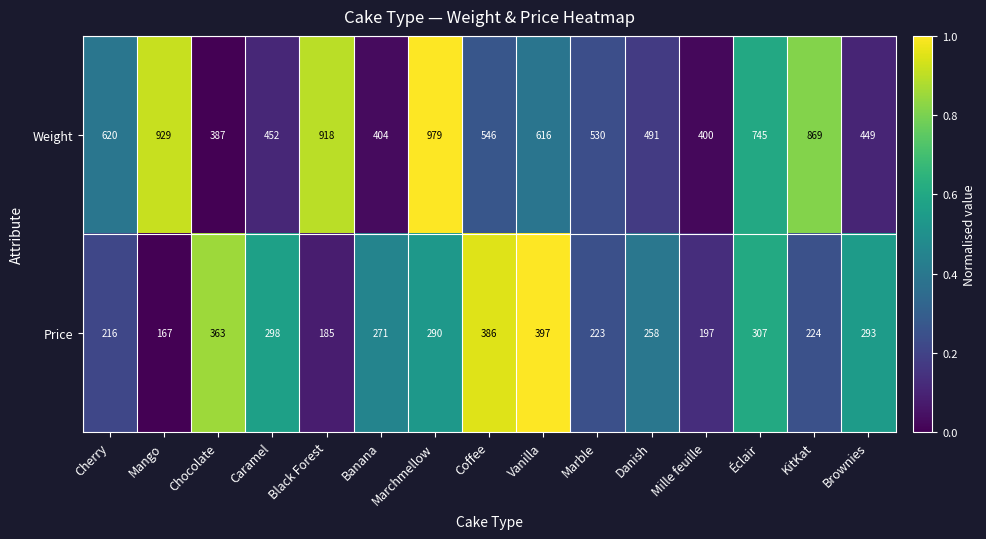

At which label does Price reach its peak?

Vanilla